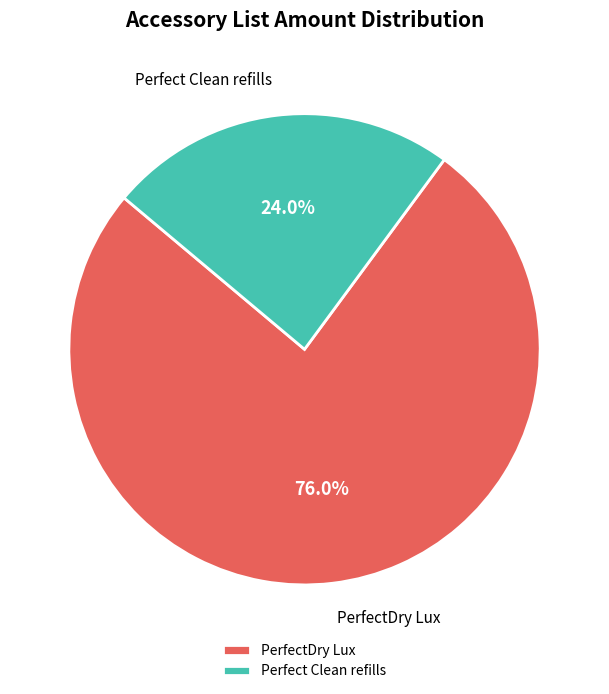

To the nearest percent, what is the difference between the largest and smallest slice percentages?

52%